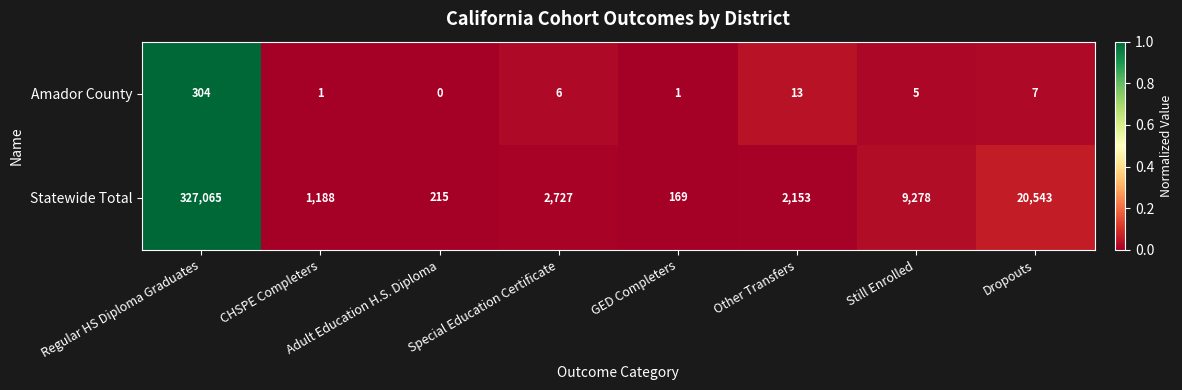

What is the greatest value displayed?

327065